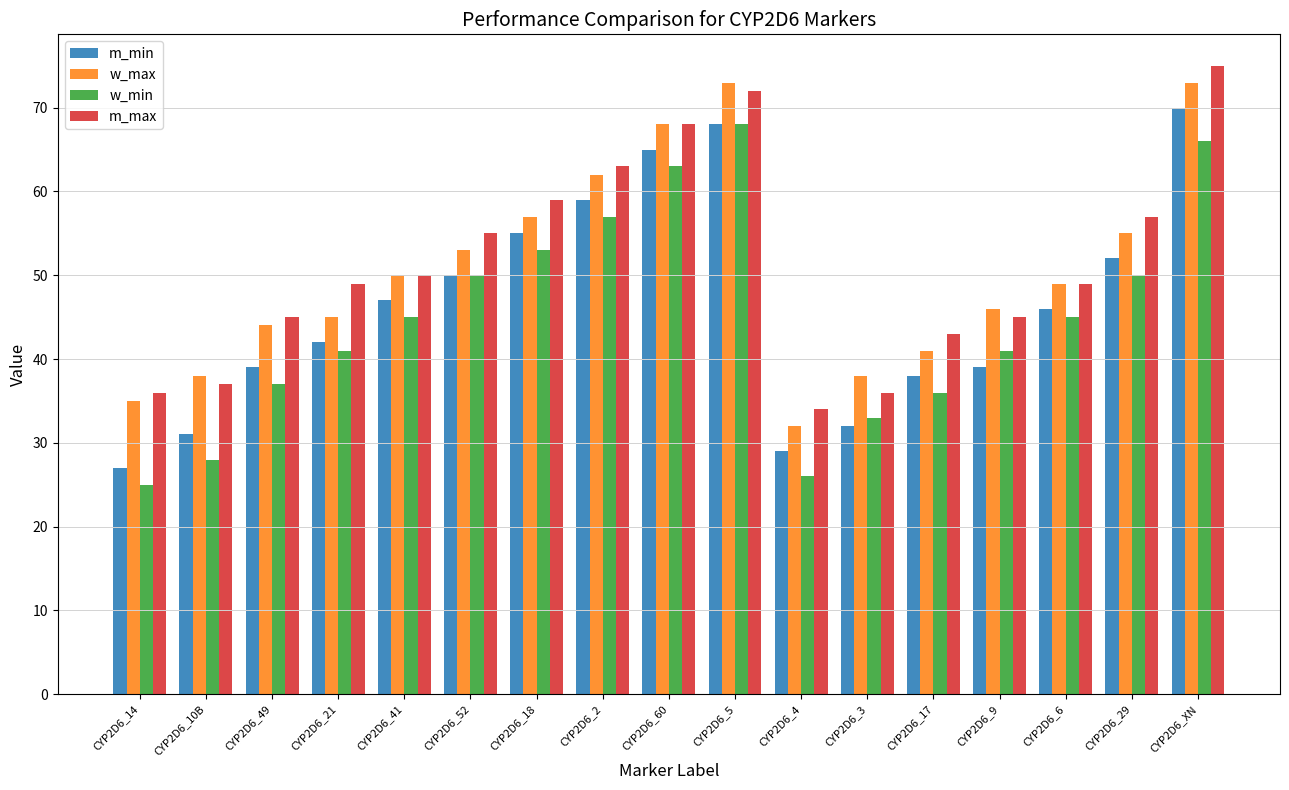

The value of m_min at CYP2D6_18 is 73. True or false?

False